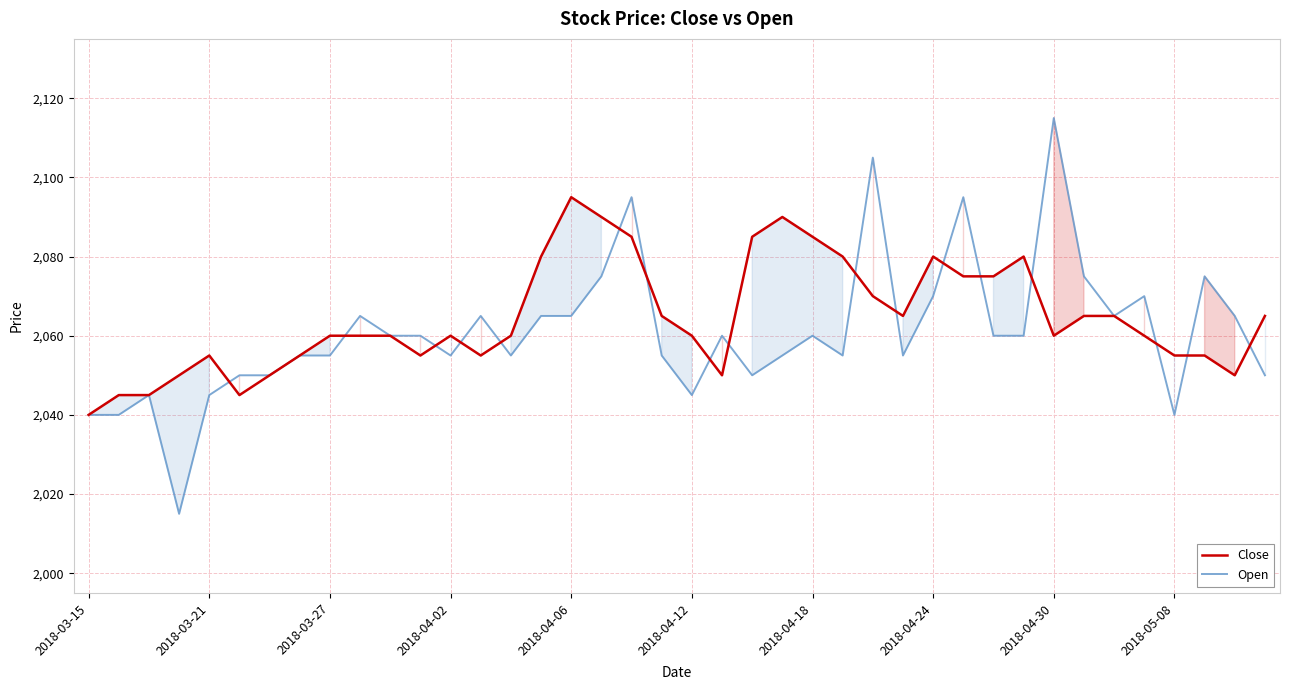

How many data points in Open are less than 2060?

19